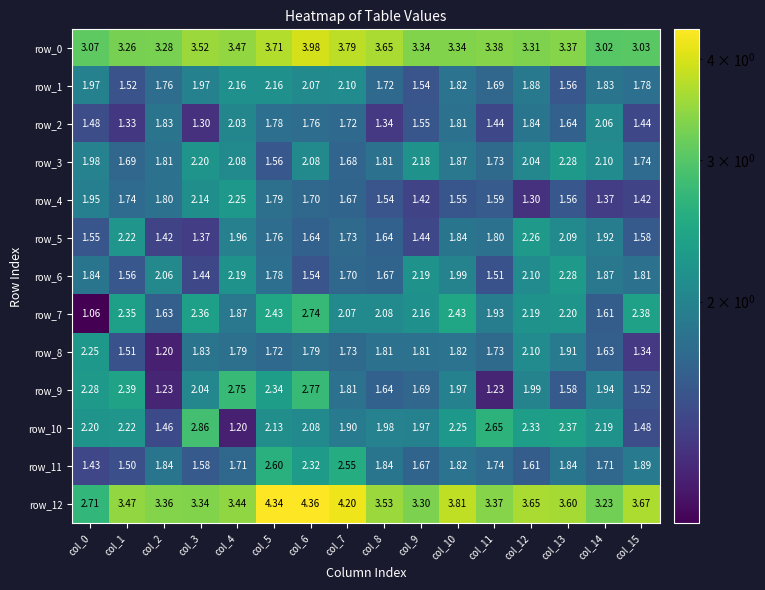

At which label is row_1 closest to 1?

col_1